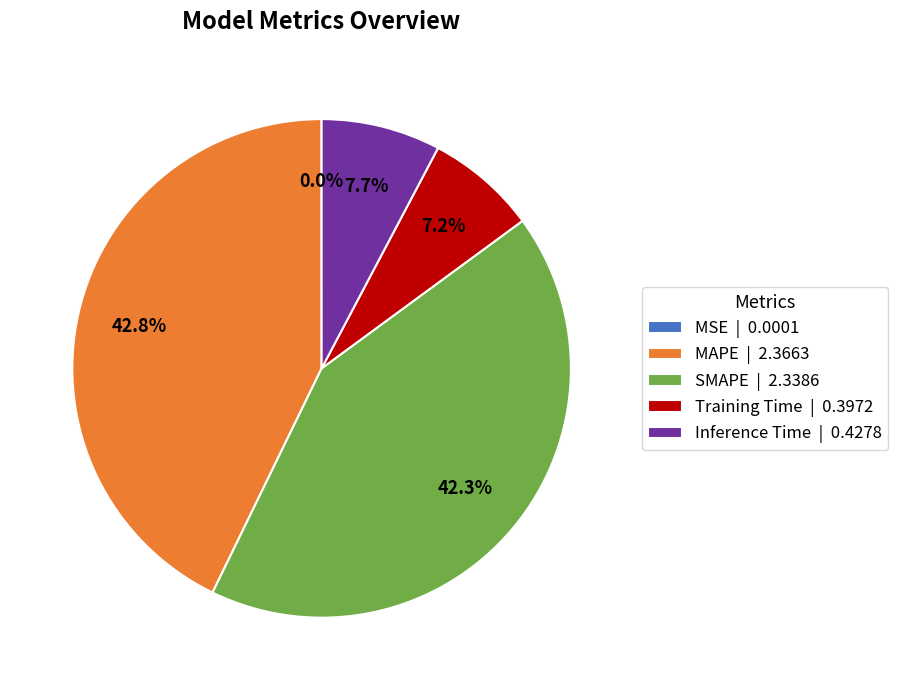

Which has a higher value, Training Time | 0.3972 or Inference Time | 0.4278?

Inference Time | 0.4278